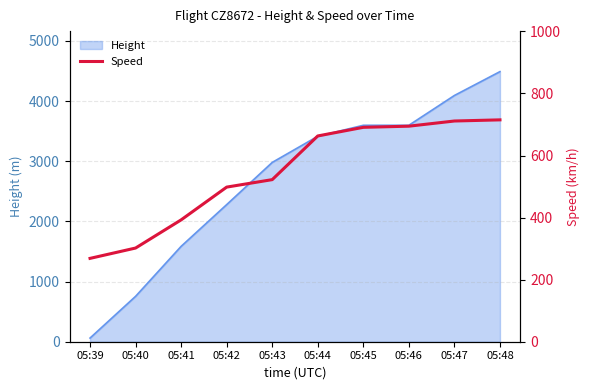

Which category has the lowest value in the Height series?

05:39